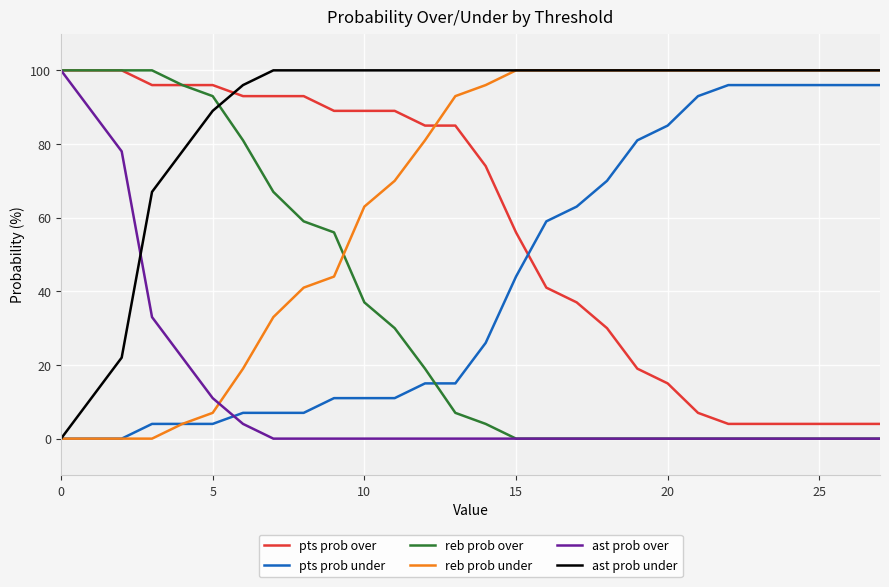

Which series has the largest total across all categories?

ast prob under